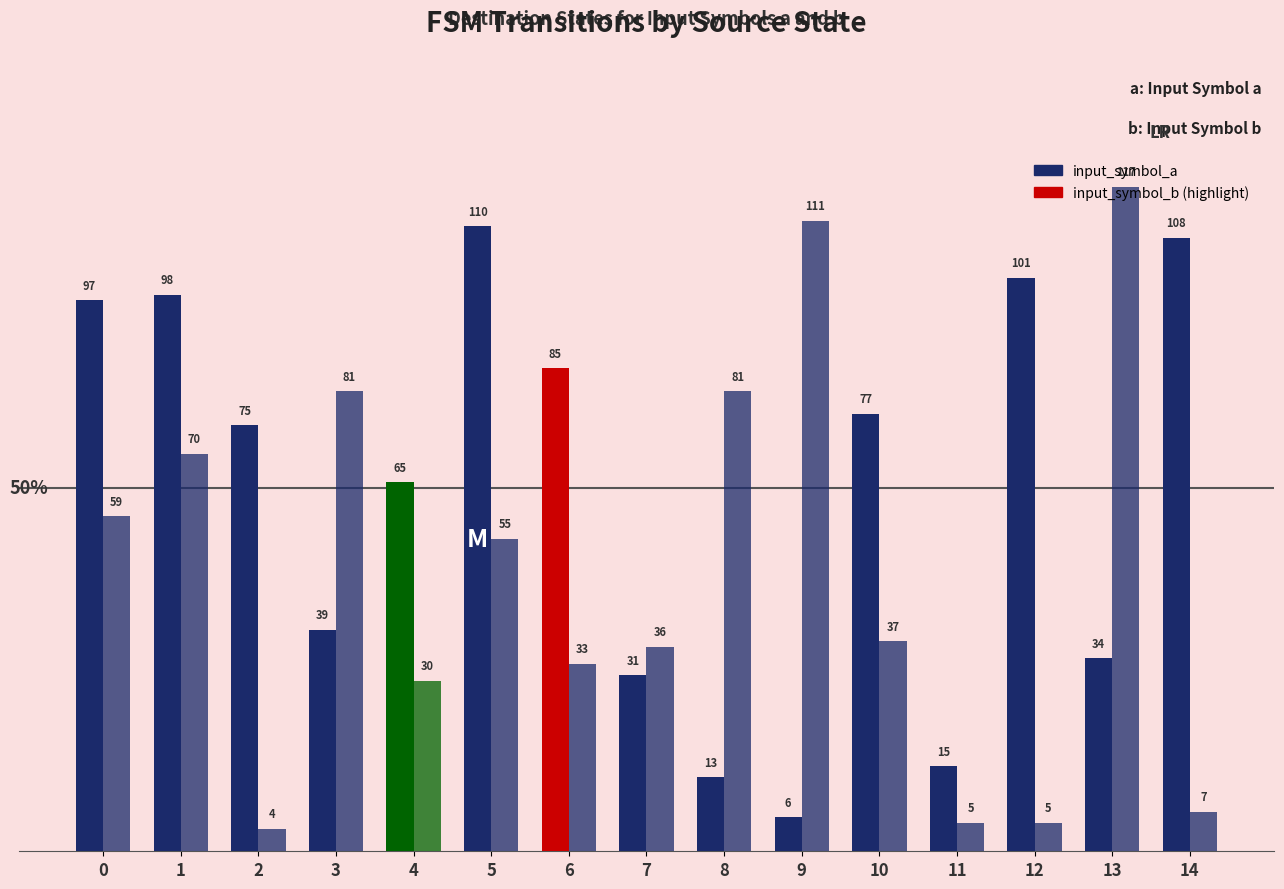

Reading right to left, extract all data points from this chart.

input_symbol_a: 108	34	101	15	77	6	13	31	85	110	65	39	75	98	97
input_symbol_b: 7	117	5	5	37	111	81	36	33	55	30	81	4	70	59